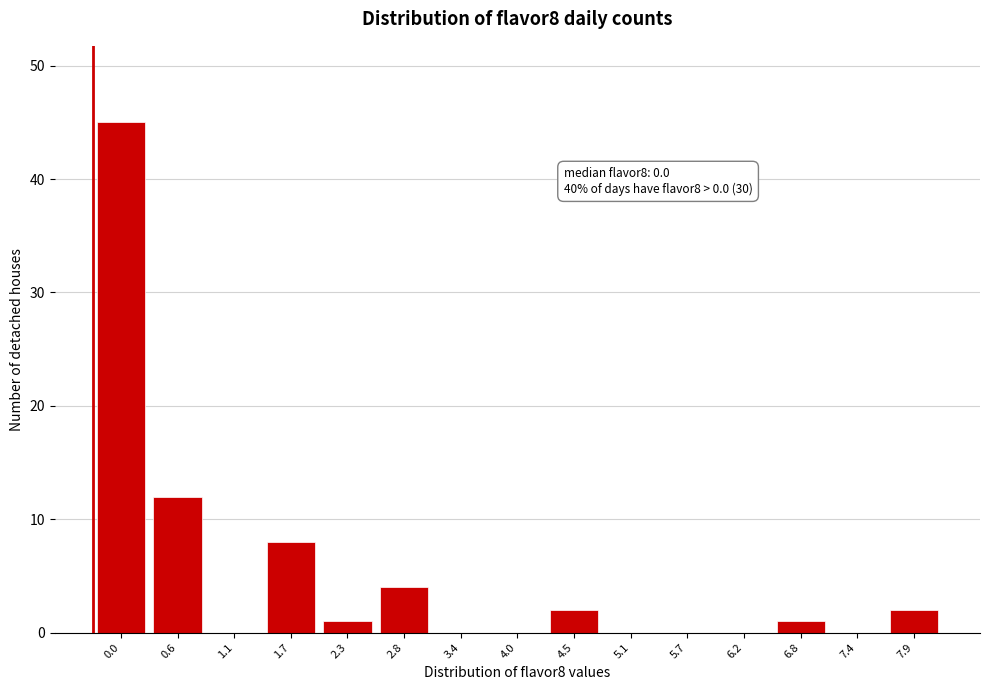

Reading right to left, transcribe all the data shown in this chart.

7.9=2	7.4=0	6.8=1	6.2=0	5.7=0	5.1=0	4.5=2	4.0=0	3.4=0	2.8=4	2.3=1	1.7=8	1.1=0	0.6=12	0.0=45